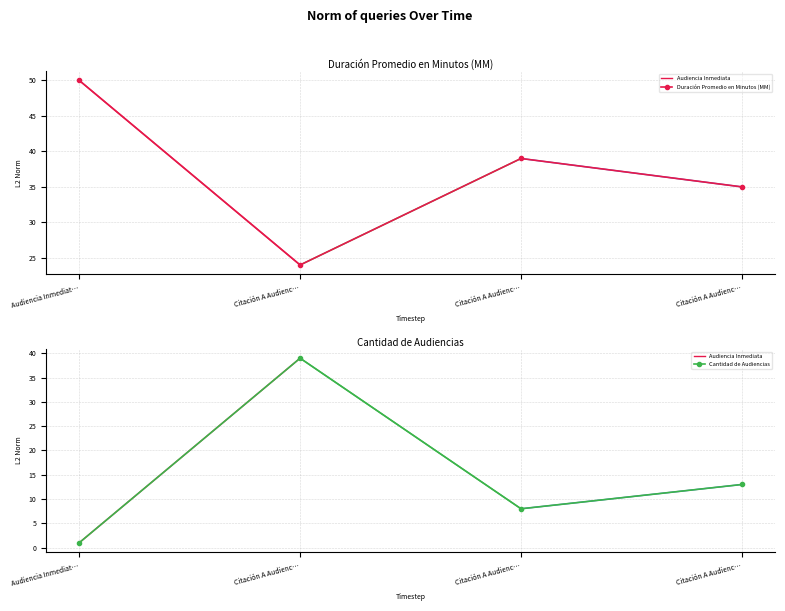

The Cantidad de Audiencias series shows 14 at Citación A Audienc…. True or false?

False